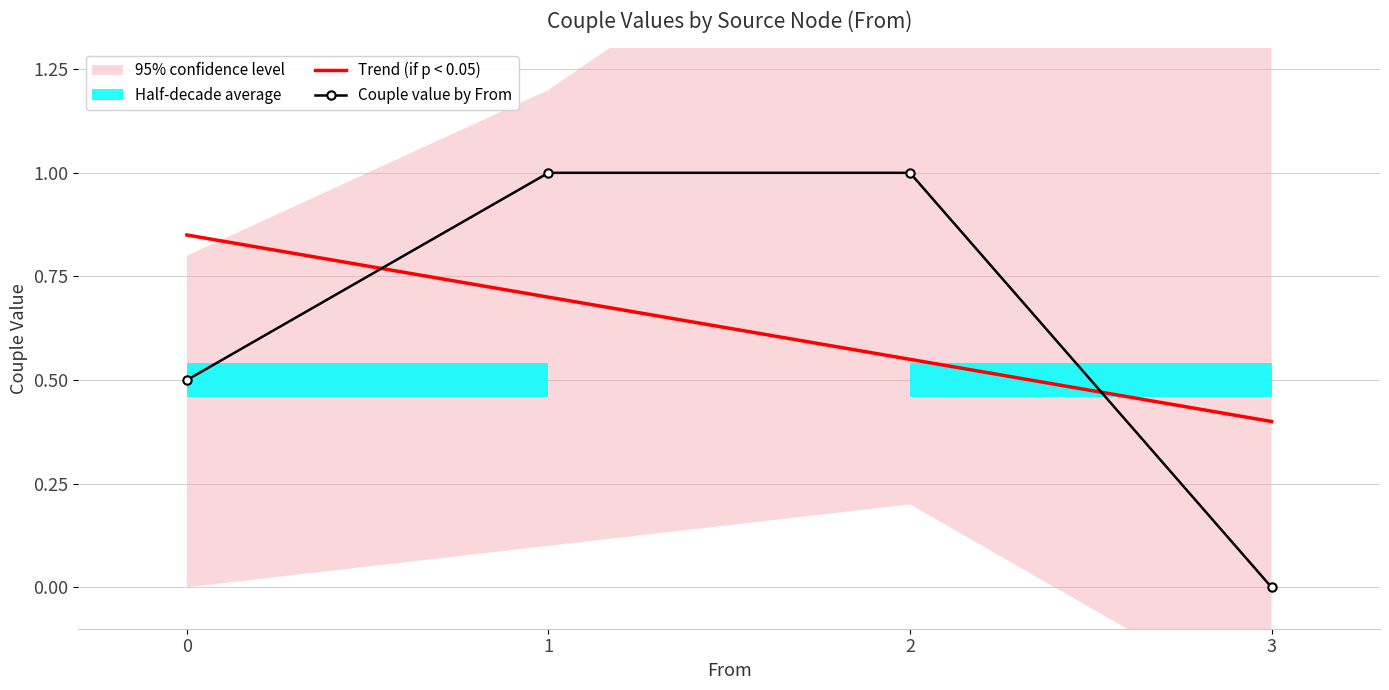

At which category is the sum across all series the highest?

1